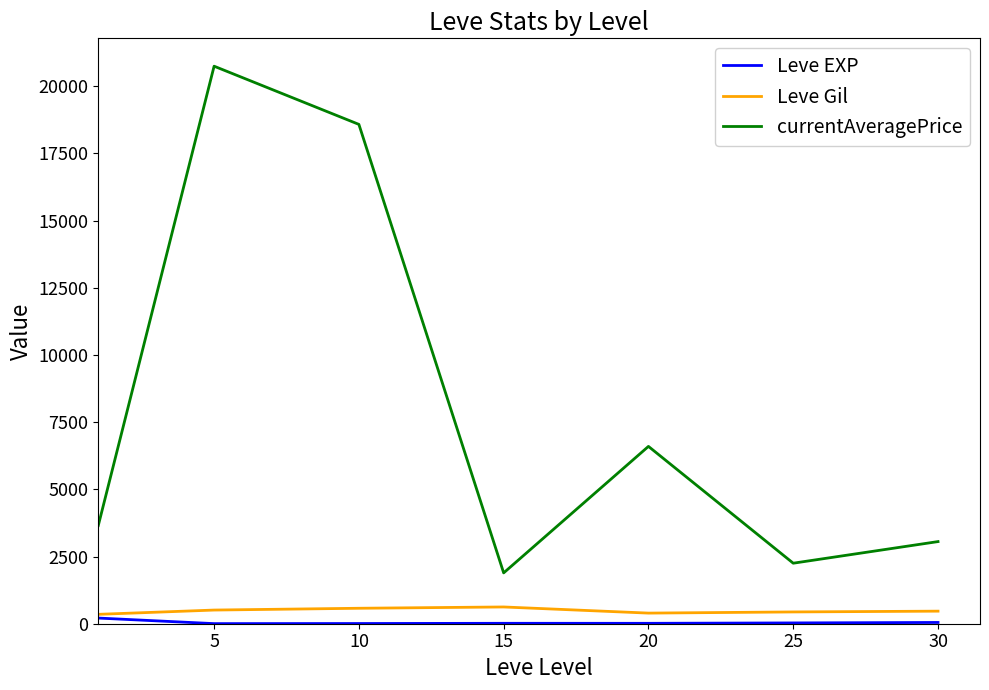

Which series has the largest range (max minus min)?

currentAveragePrice